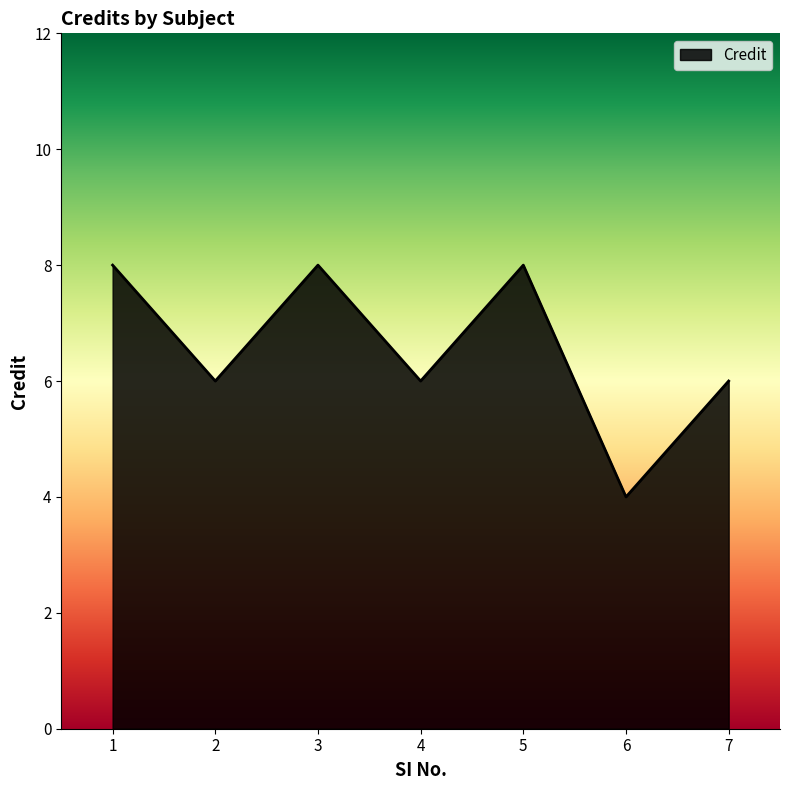

True or false: the data shows 6 at 7.

True